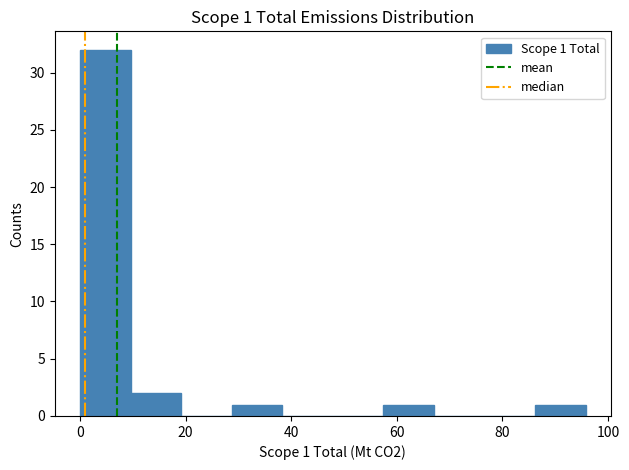

Over which range of the x-axis is the bar tallest?

0 to 10